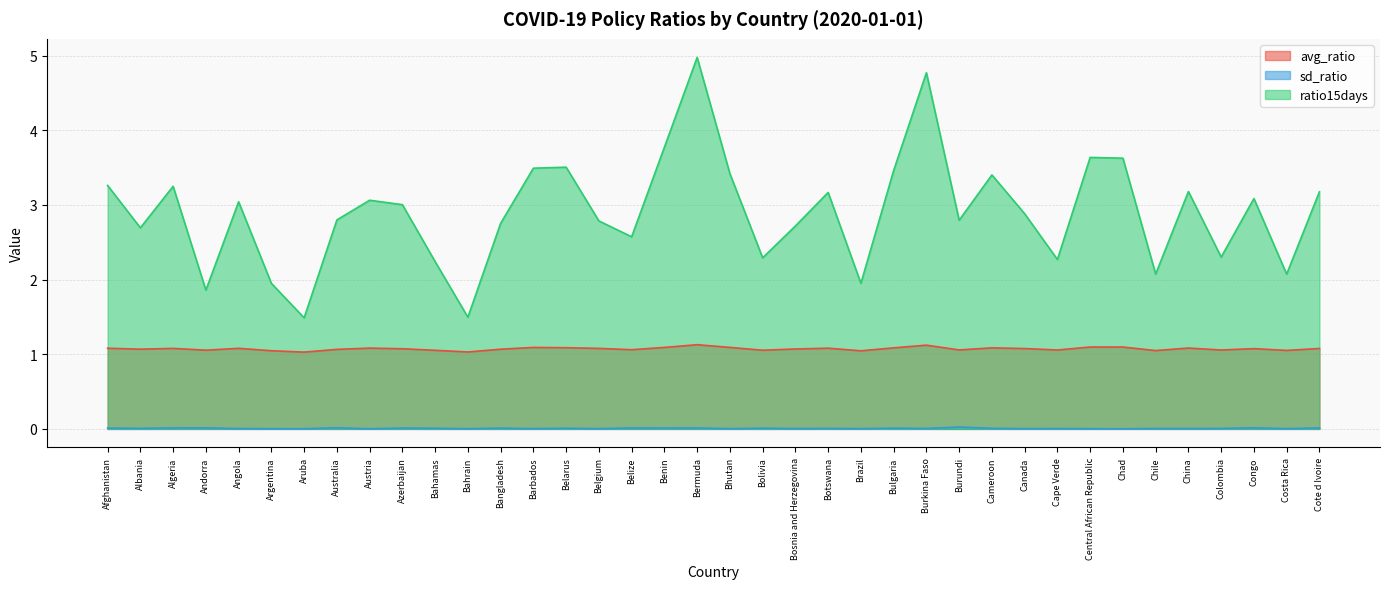

Where is the first local minimum for ratio15days?

Albania